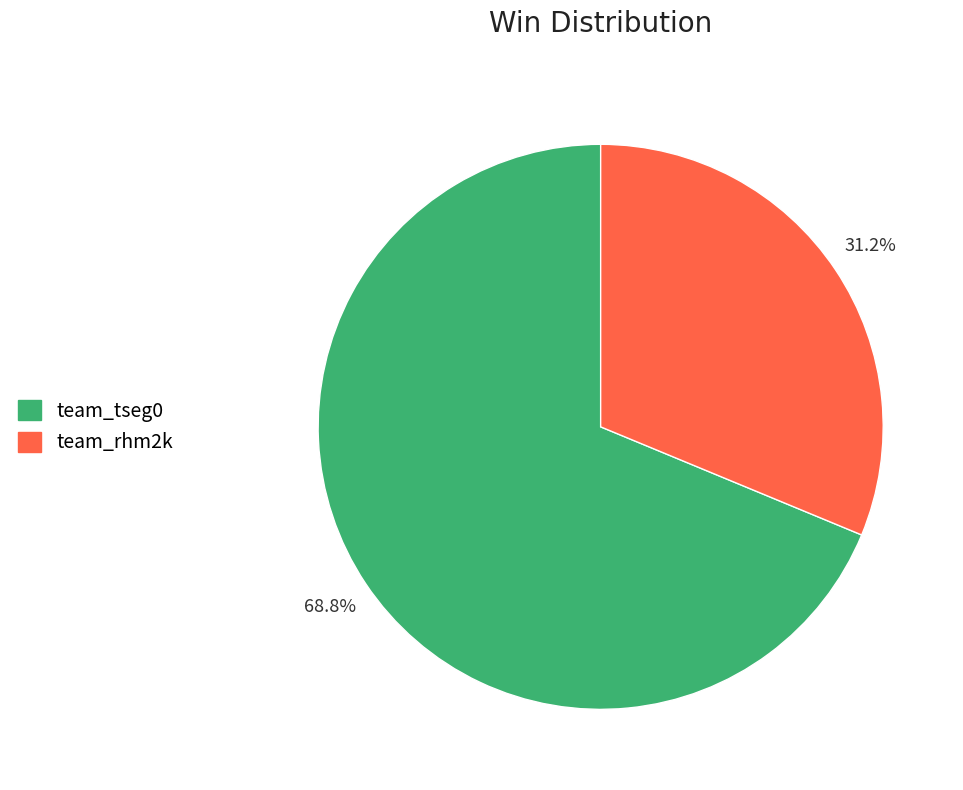

How many slices are in this pie chart?

2